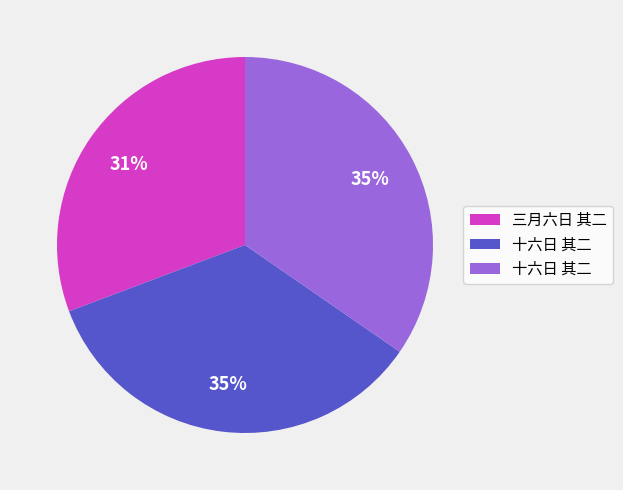

Is there a majority slice in this chart?

No